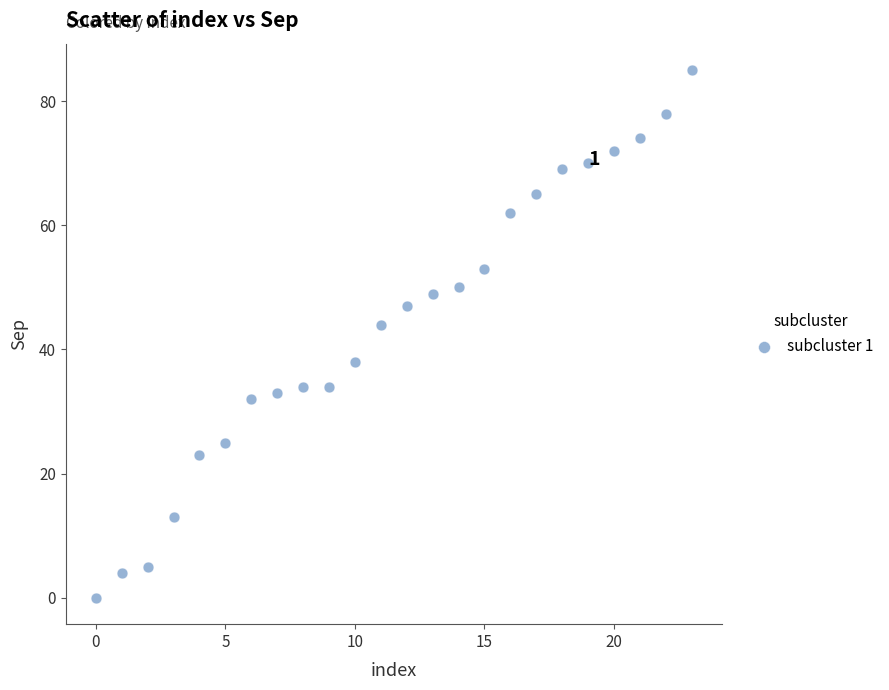

What is the range of Y values (max minus min)?

85